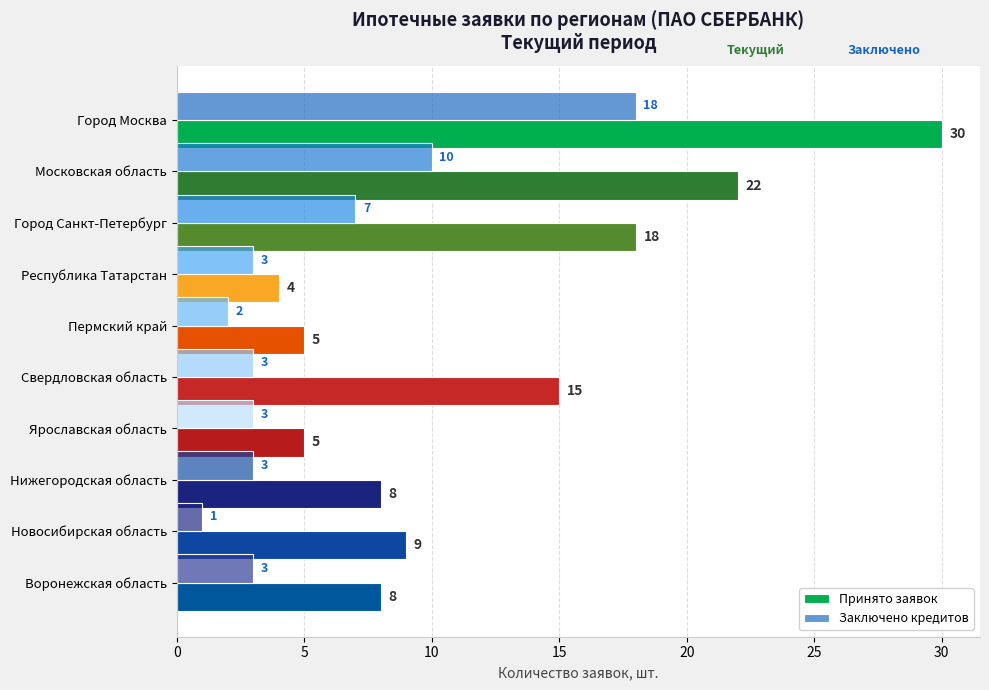

What is the average value of the Заключено кредитов series?

5